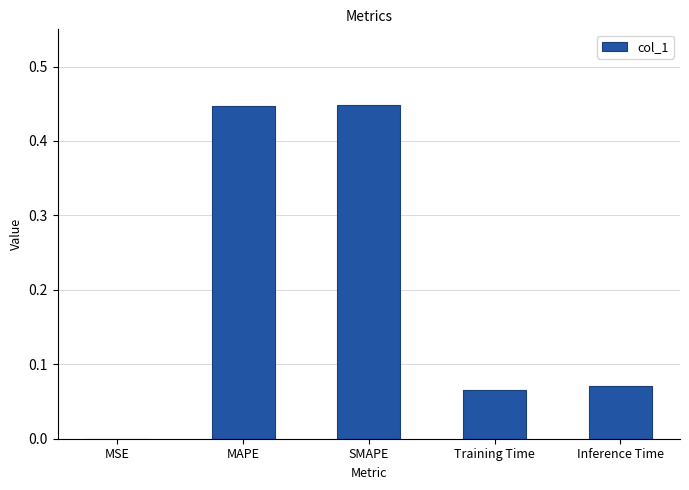

Is it true that the value at MAPE is 0.1?

False